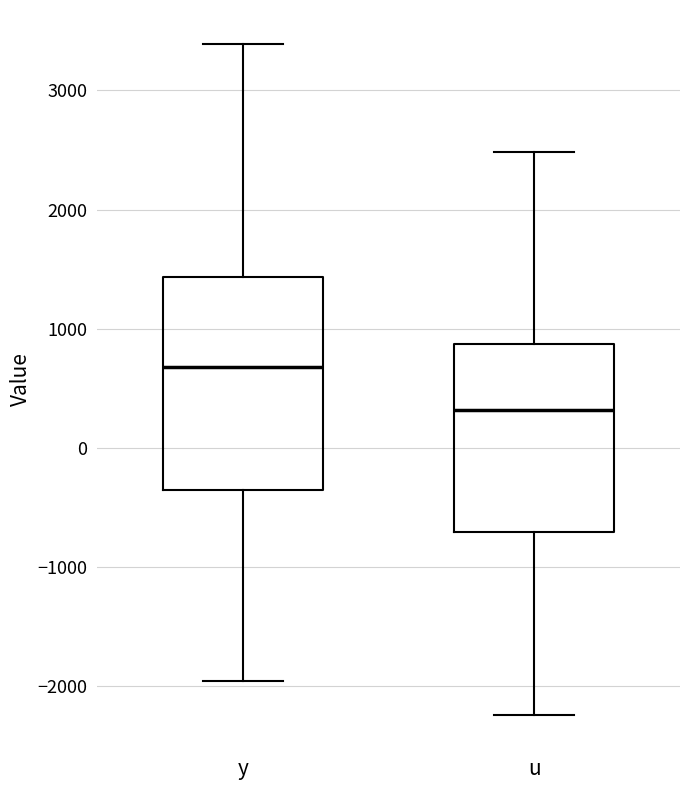

Comparing the boxes themselves (not the whiskers), which one is the tallest?

y